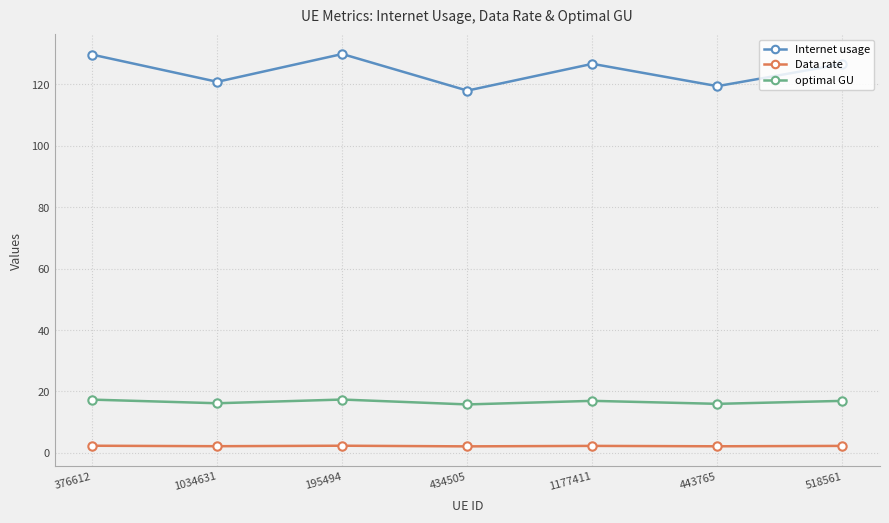

What is the spread (max minus min) of values at 434505?

115.9